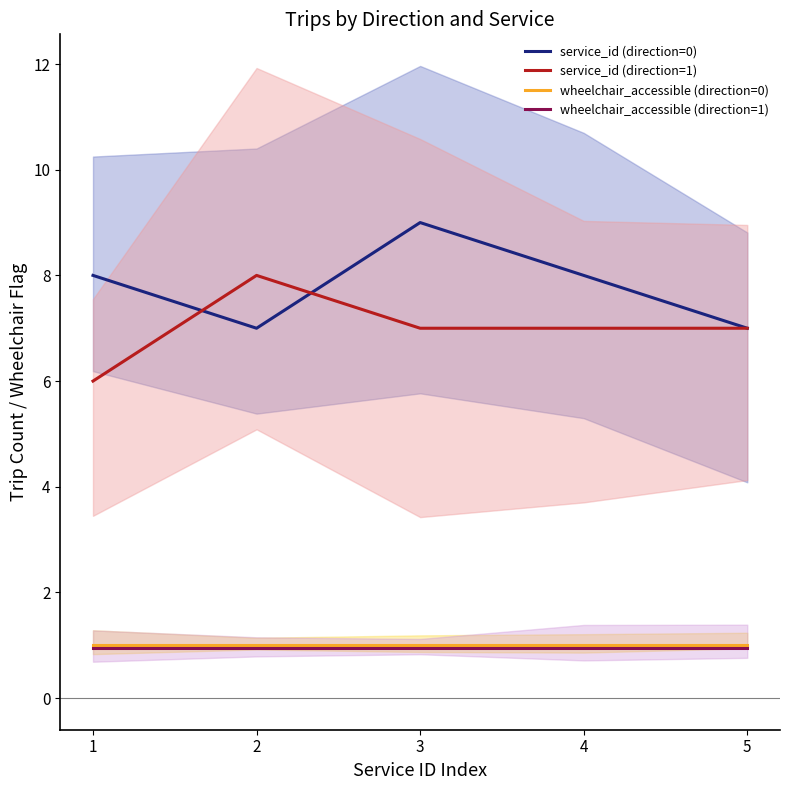

At which category does the chart reach its minimum across all series?

1